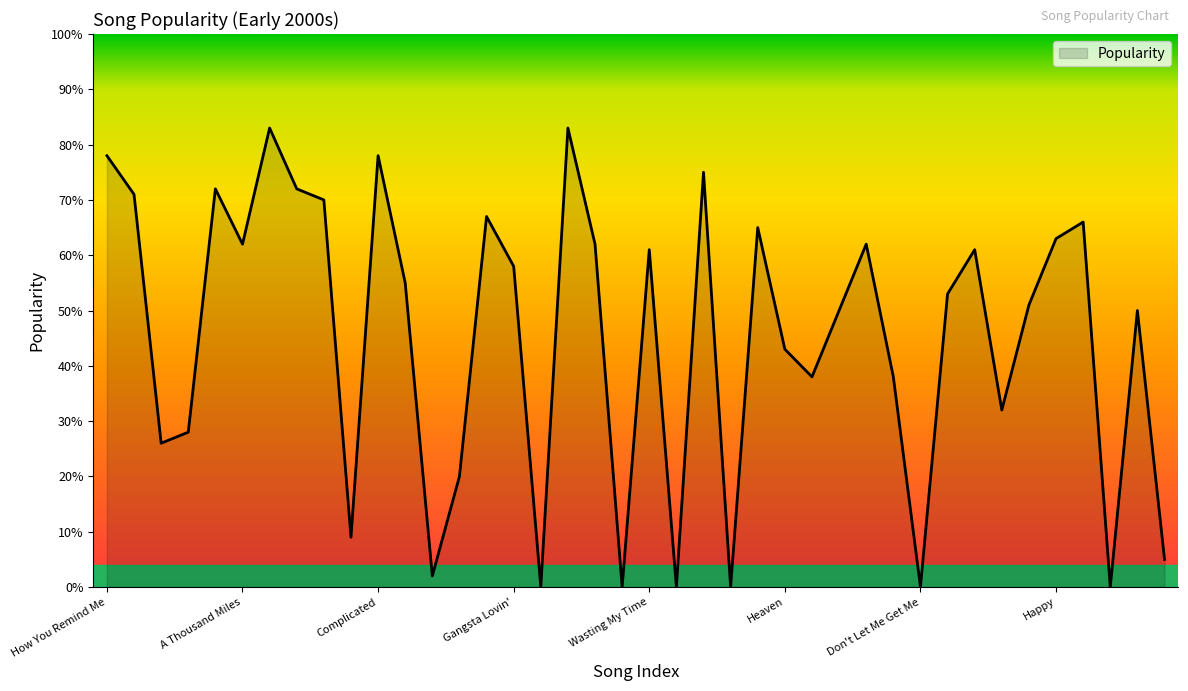

What is the maximum value shown in the chart?

83